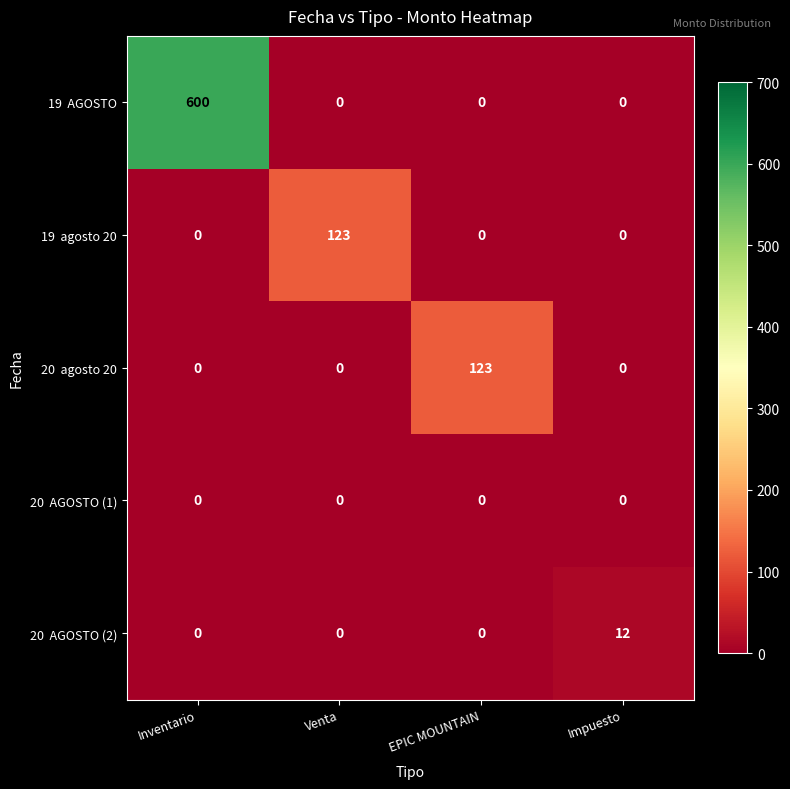

What is the spread (max minus min) of values at Inventario?

600